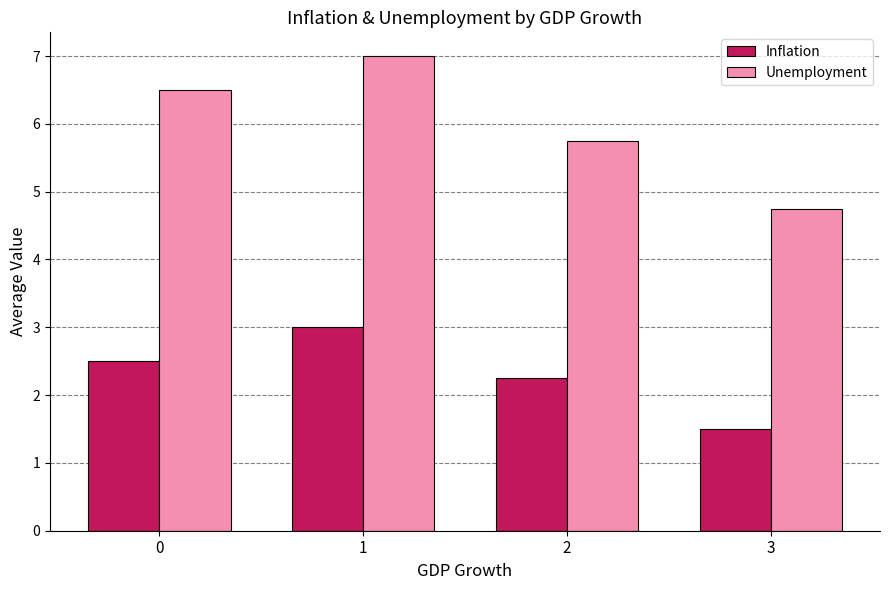

Is the value of Inflation at 1 greater than the value of Unemployment at 2?

No